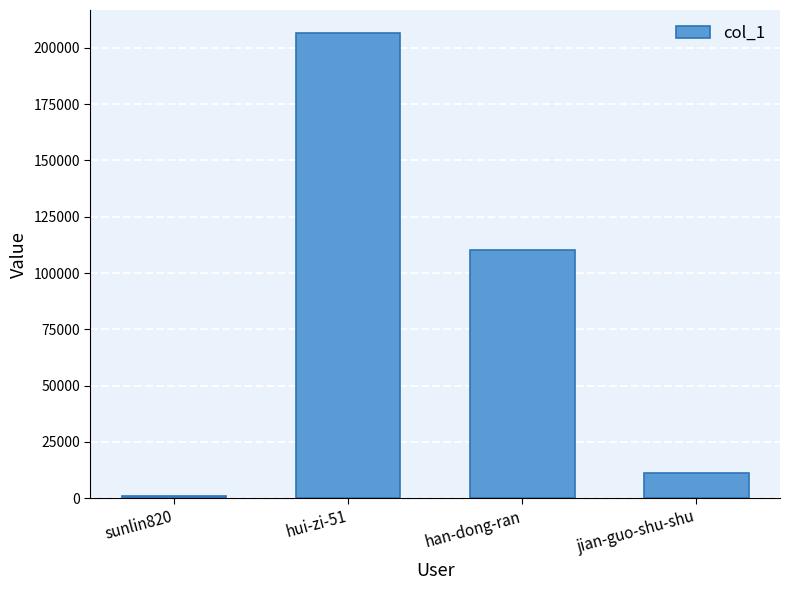

The value at han-dong-ran is 191956. True or false?

False